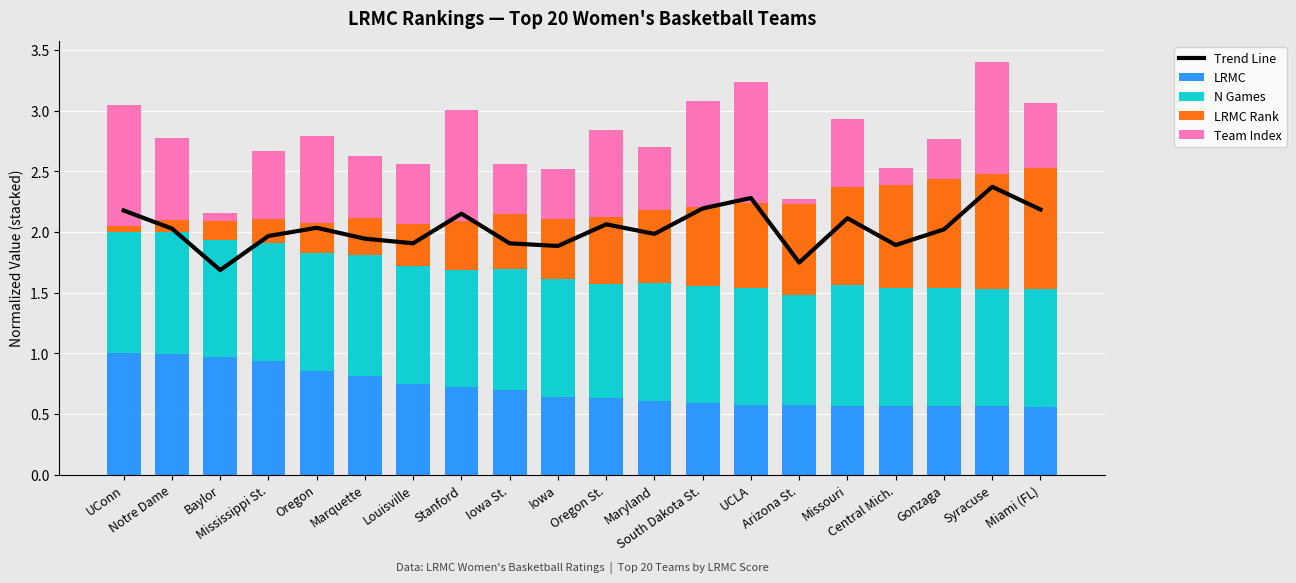

List the series in order of their peak value, highest first.

Trend Line, LRMC, N Games, LRMC Rank, Team Index